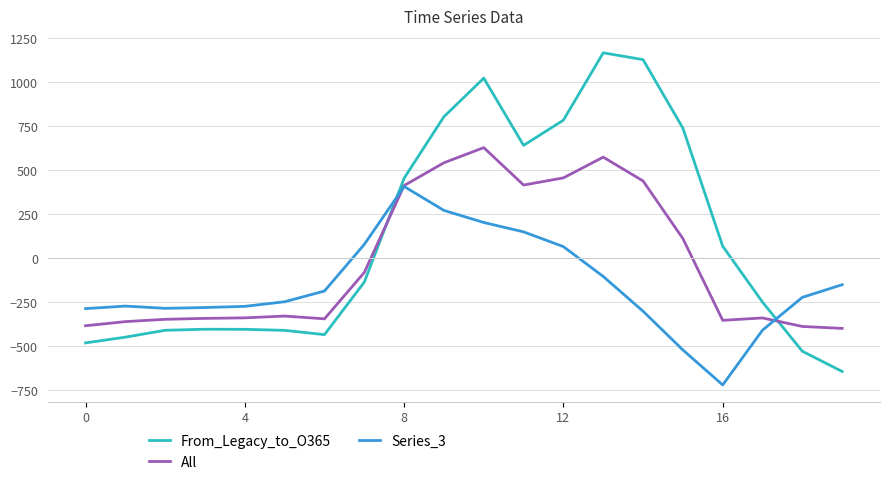

How many values in Series_3 are below zero?

14